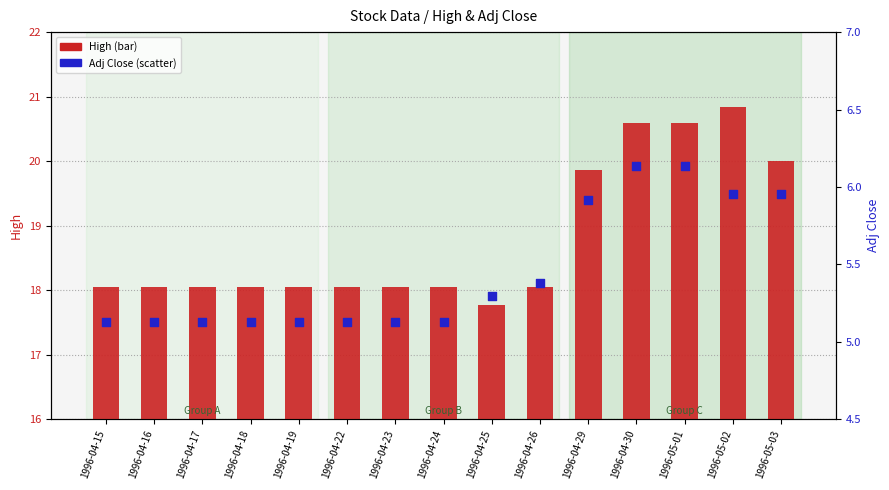

Which series has the largest total across all categories?

High